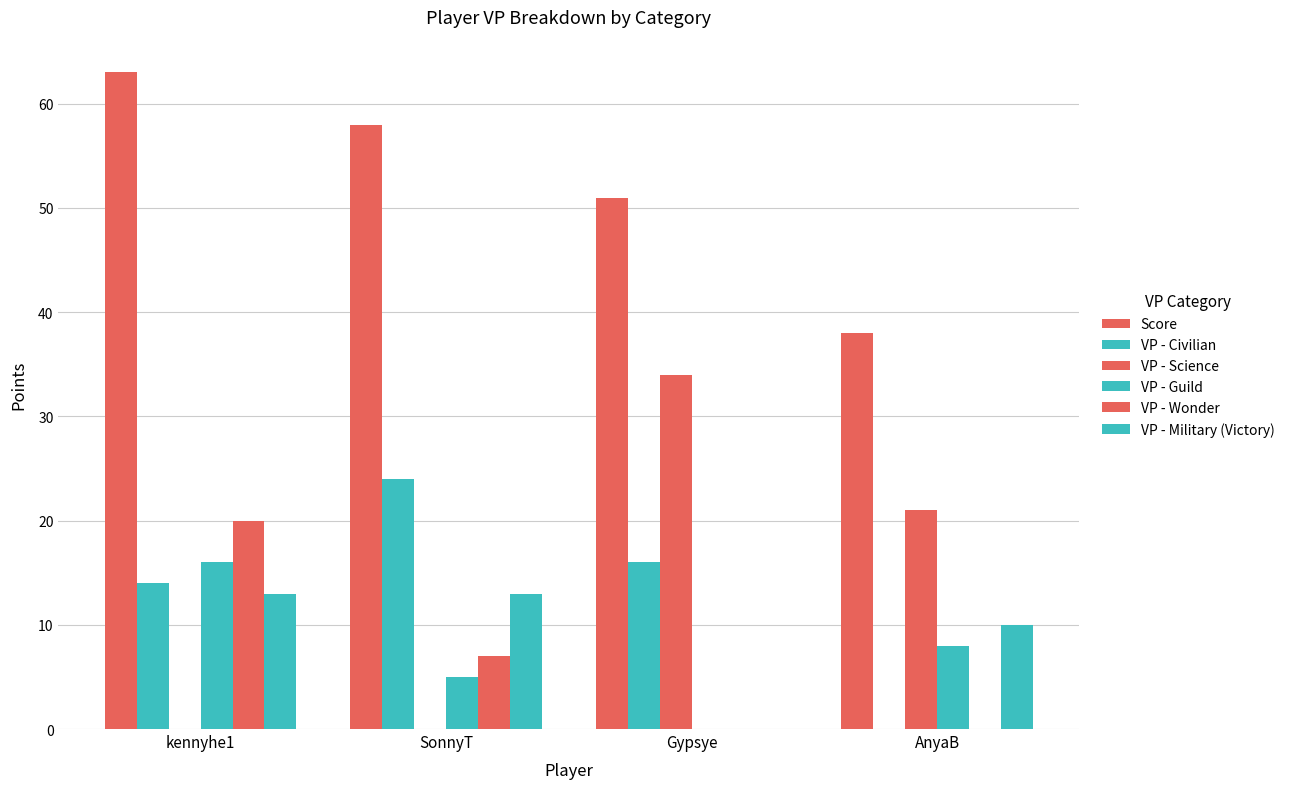

Are the bars grouped side by side (vs. stacked)?

Yes